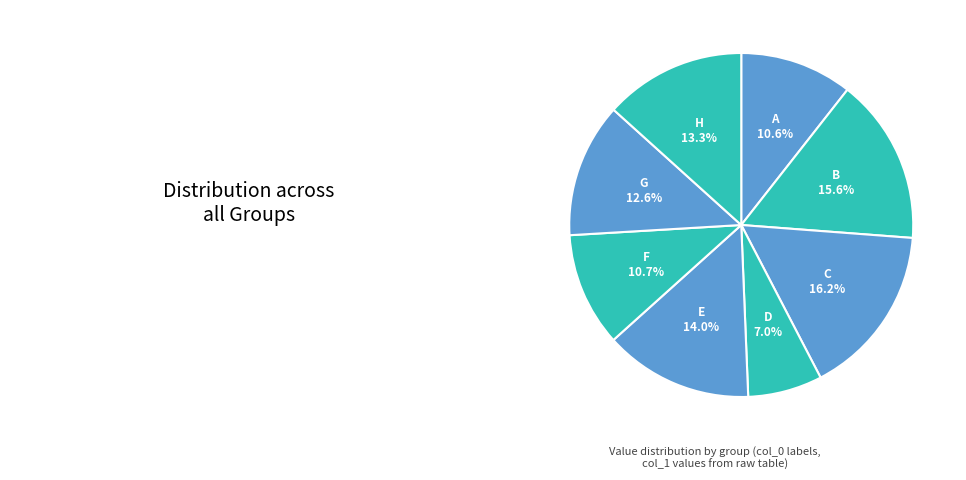

True or false: B accounts for 23% of the total.

False